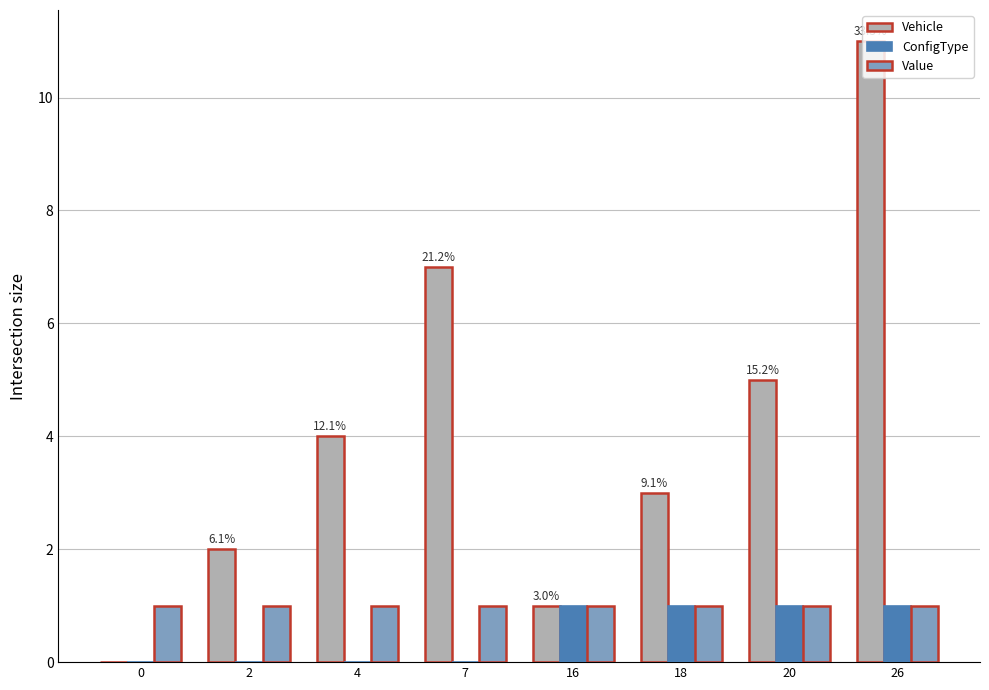

Reading left to right, list all the values displayed in this chart.

Vehicle: 0	2	4	7	1	3	5	11
ConfigType: 0	0	0	0	1	1	1	1
Value: 1	1	1	1	1	1	1	1